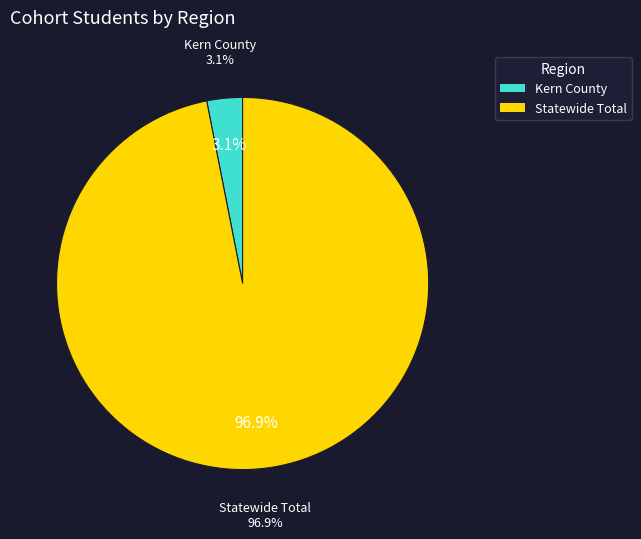

What percentage is the Kern County slice, to the nearest percent?

3%